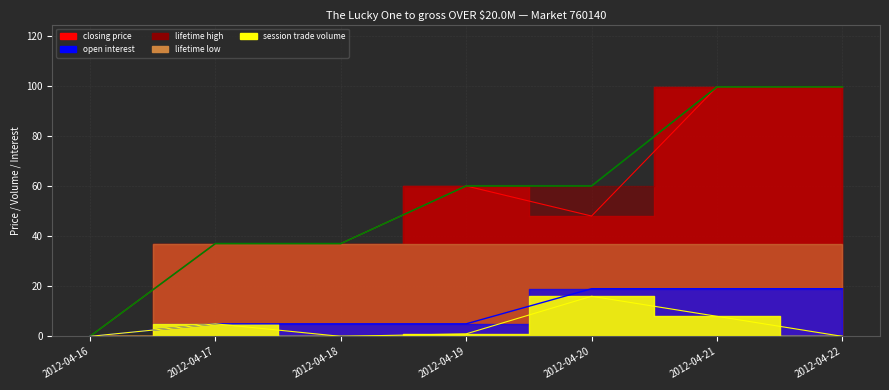

What is the difference between the lifetime high values at 2012-04-17 and 2012-04-22?

62.5